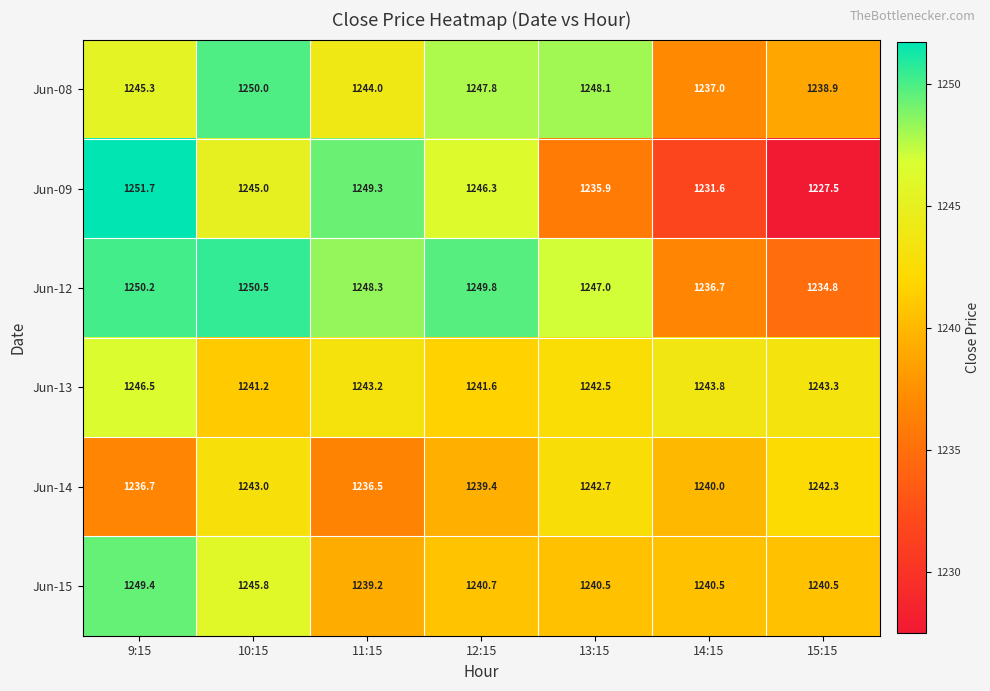

How many data points does each series have?

7